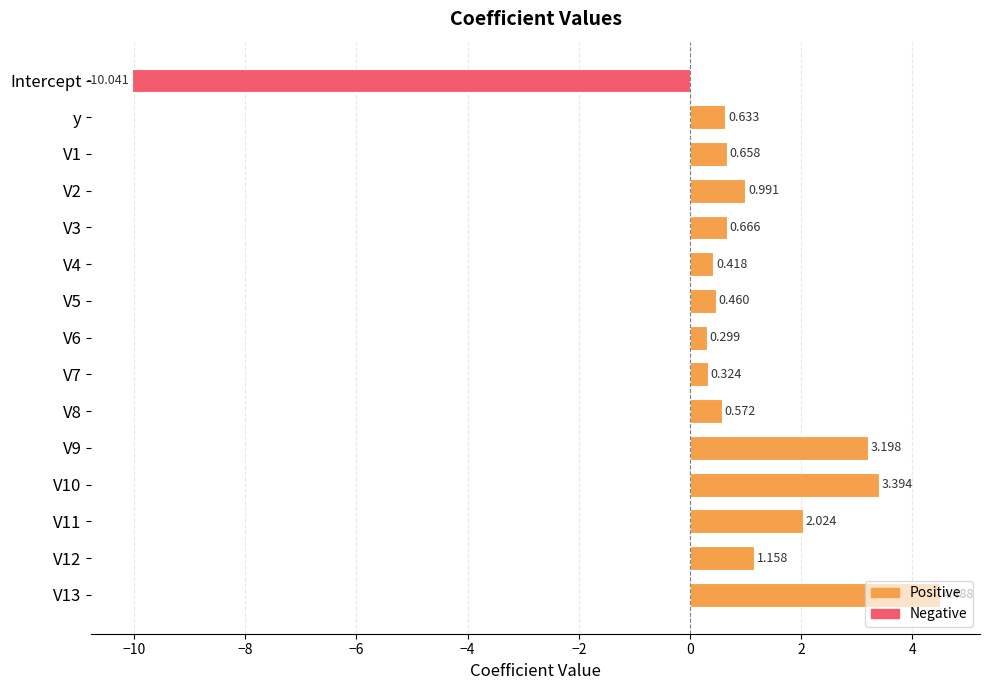

Does the chart contain any negative values?

Yes